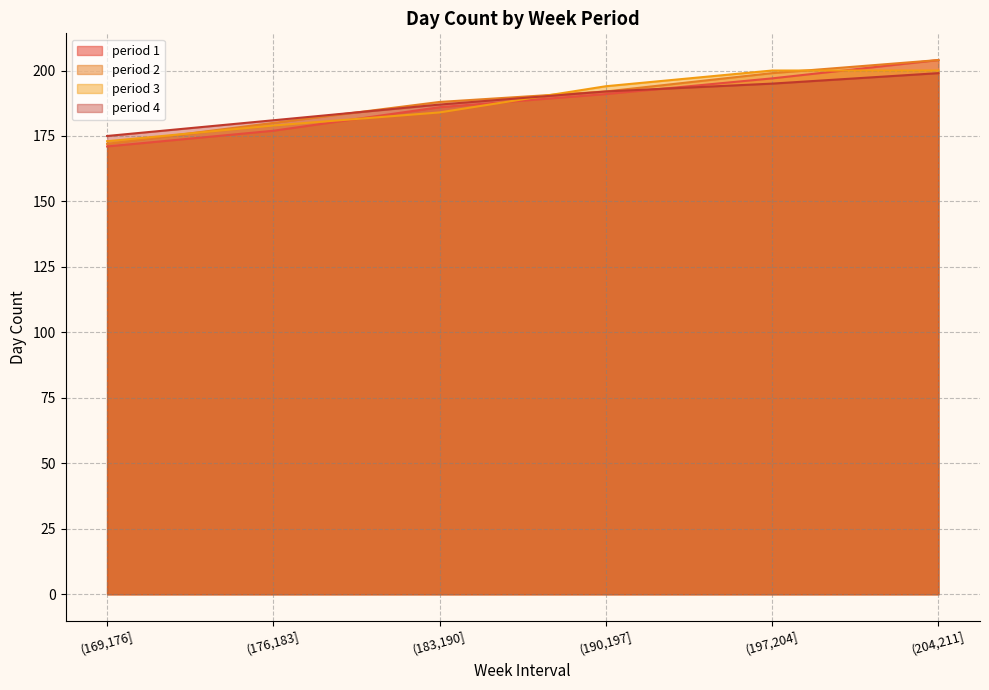

What is the sum of all period 2 values?

1135